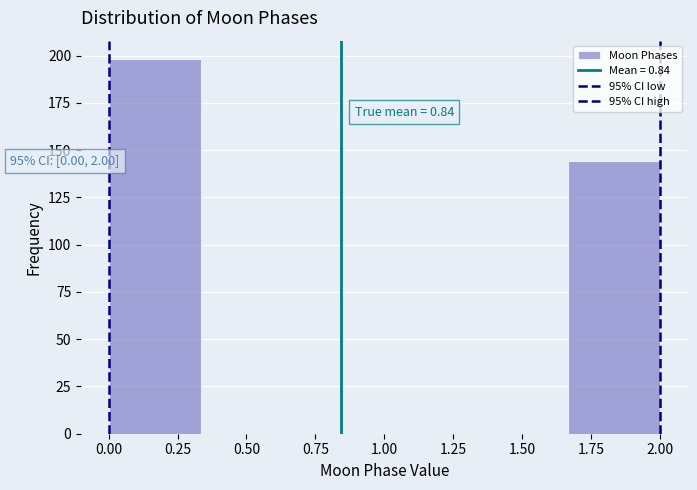

Over which range of the x-axis is the bar tallest?

0.00 to 0.35